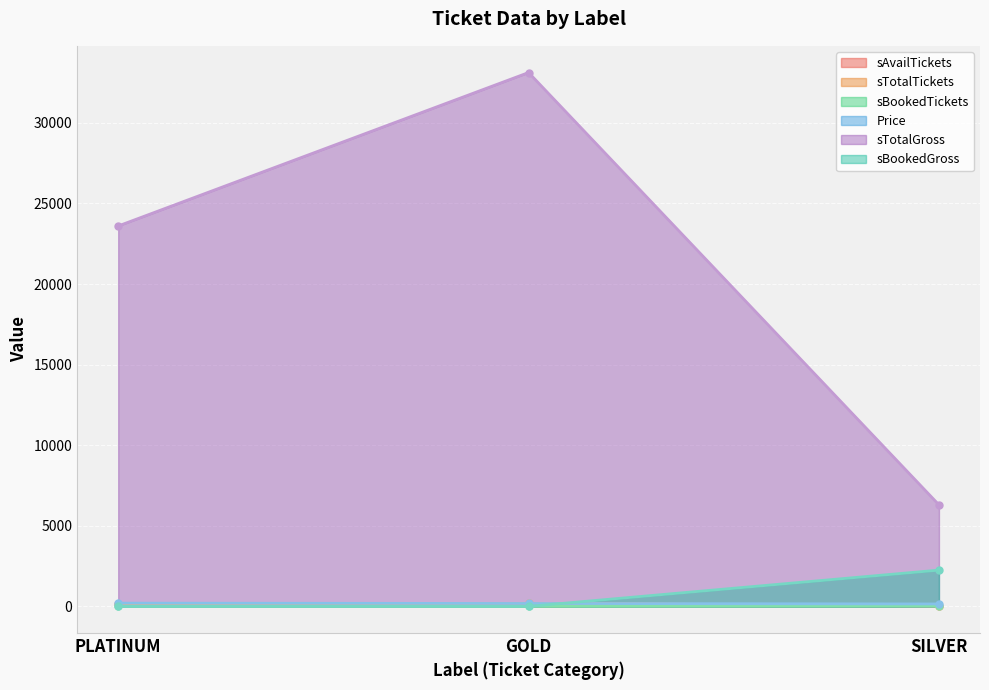

The Price series shows 150 at SILVER. True or false?

True